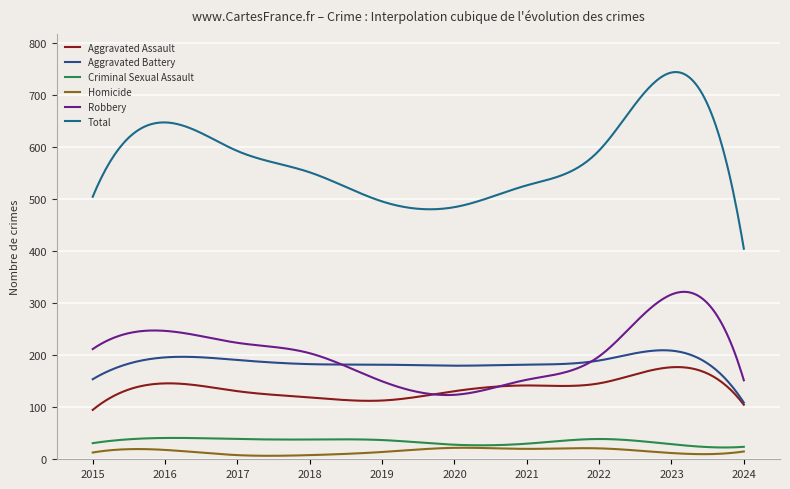

How many lines are shown in the chart?

6